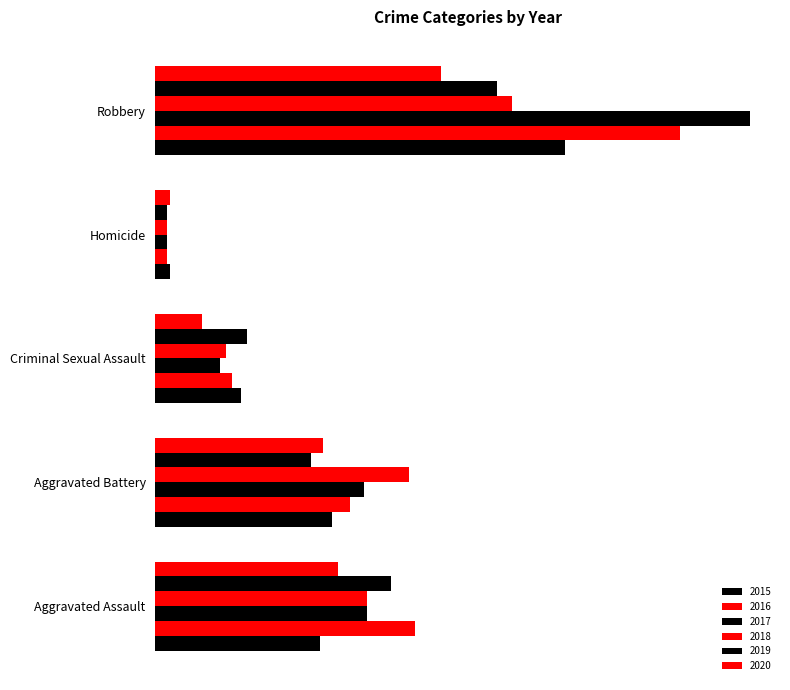

Between Aggravated Assault and Robbery, which series saw the biggest shift?

2017